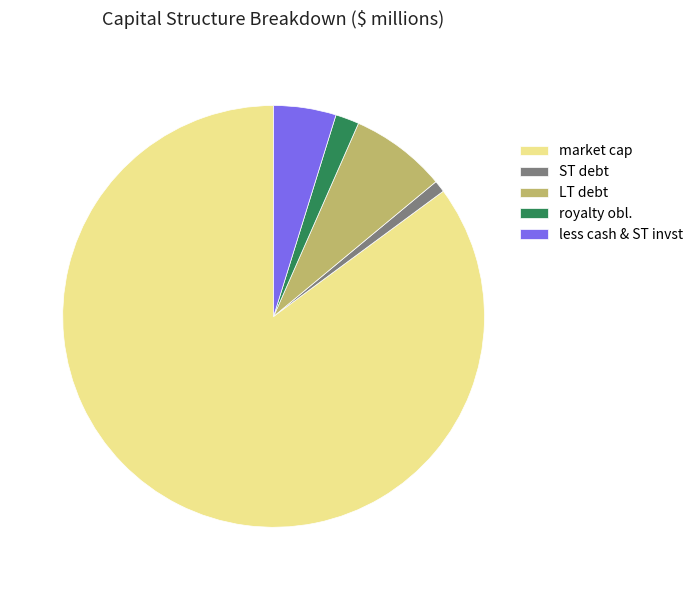

Which category accounts for the majority?

market cap